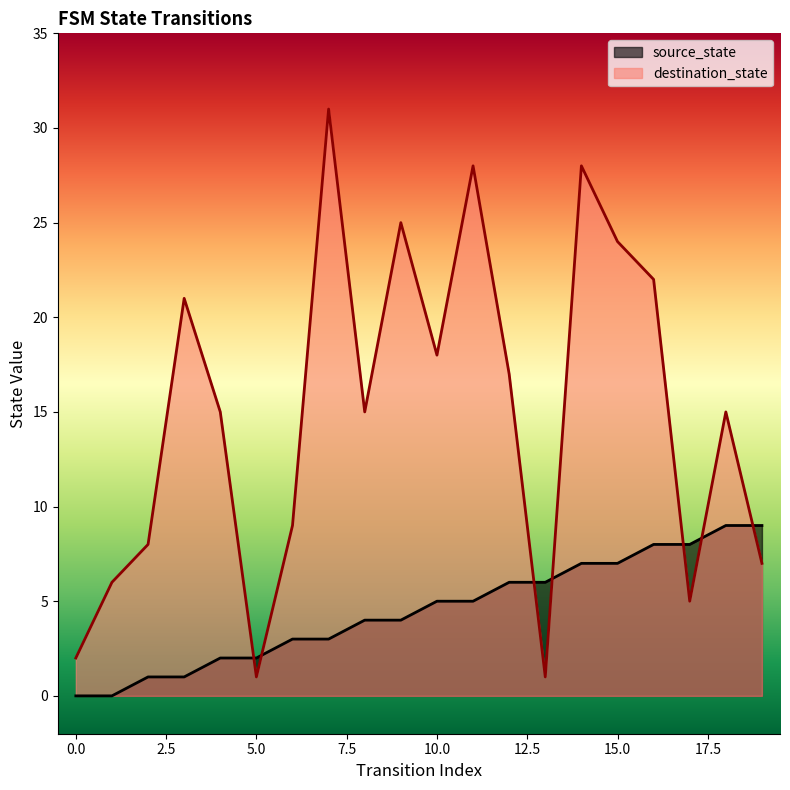

What is the total value across all series at 6?

12